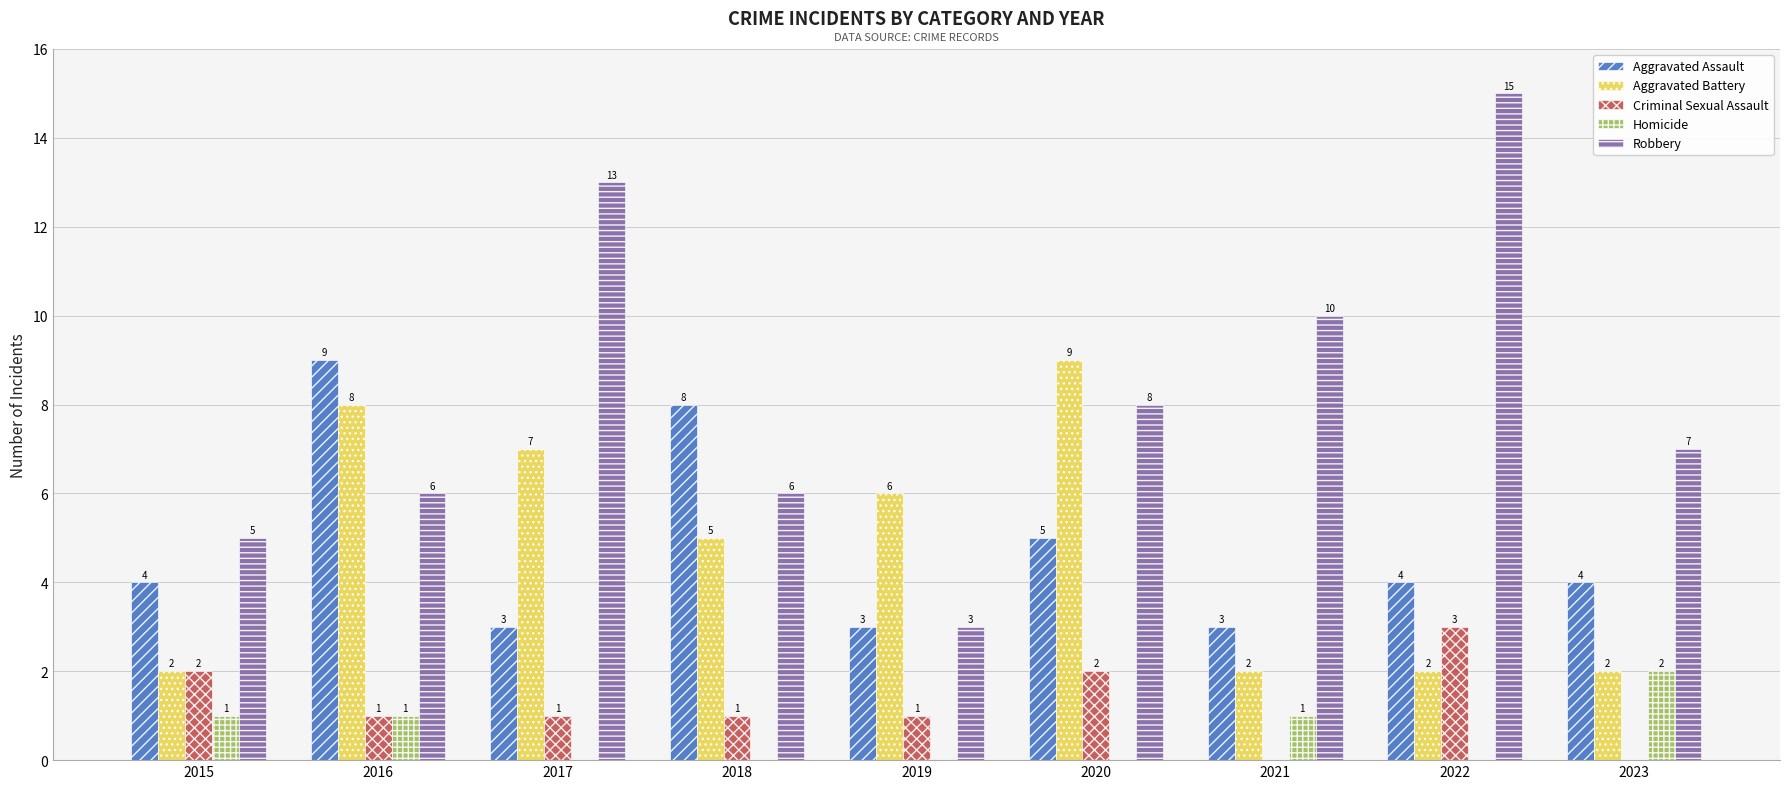

What is the sum of all Homicide values?

5